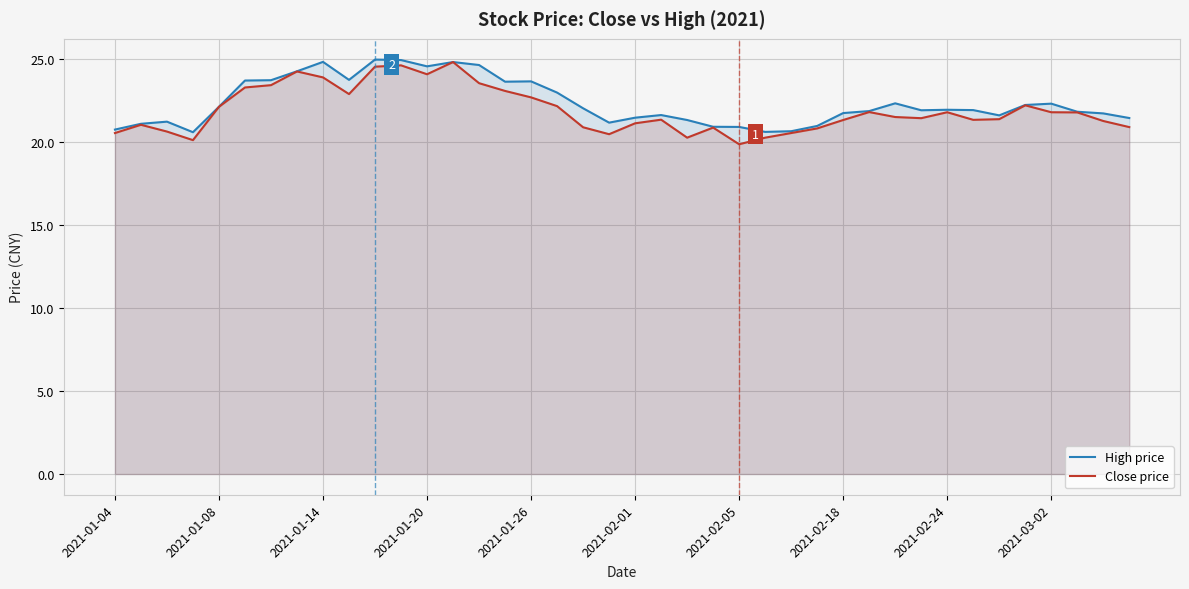

Is the value of Close price at 2021-02-05 greater than the value of High price at 2021-02-05?

No